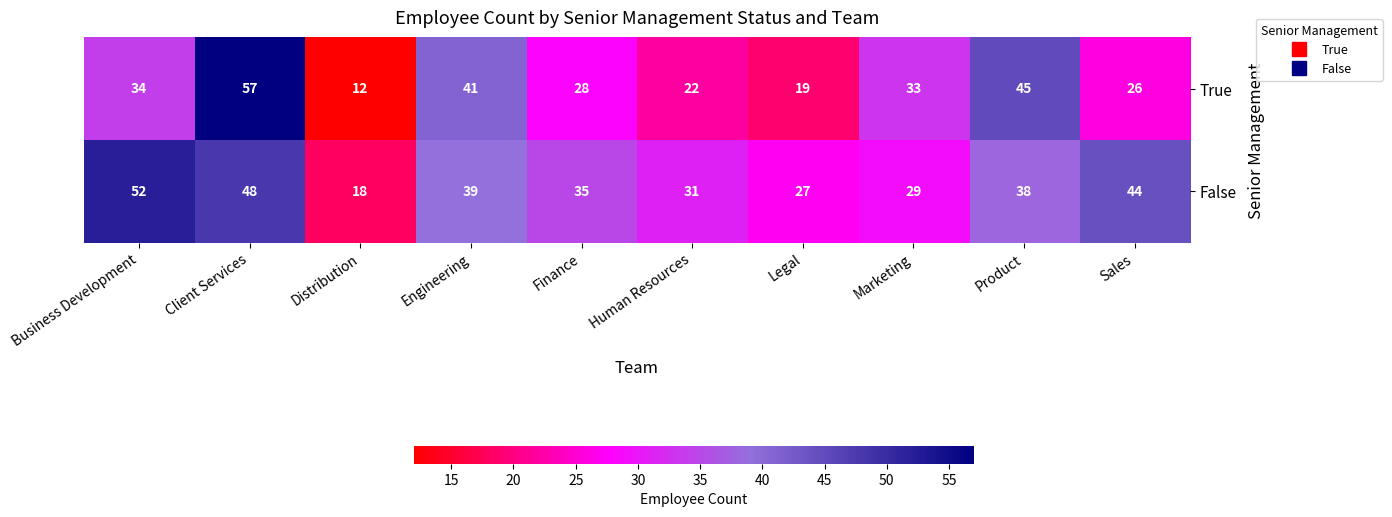

Reading left to right, what are all the values shown in this chart?

True: 34	57	12	41	28	22	19	33	45	26
False: 52	48	18	39	35	31	27	29	38	44